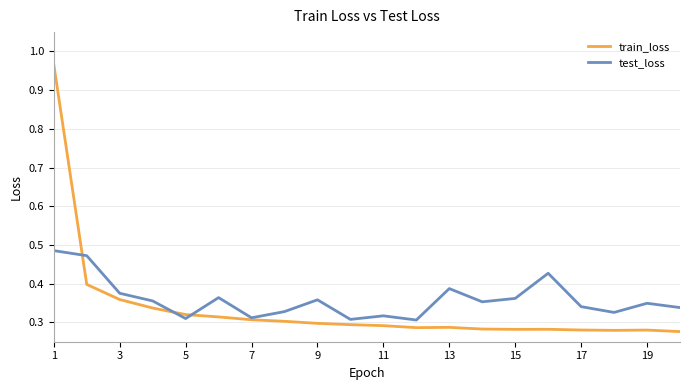

Which series has the largest range (max minus min)?

train_loss